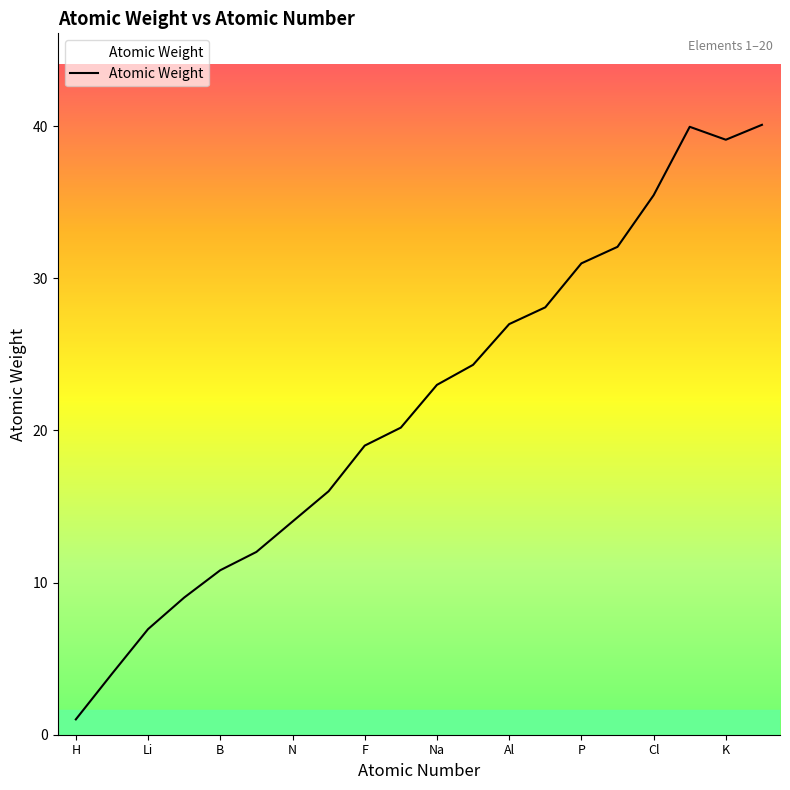

What is the greatest value displayed?

40.1